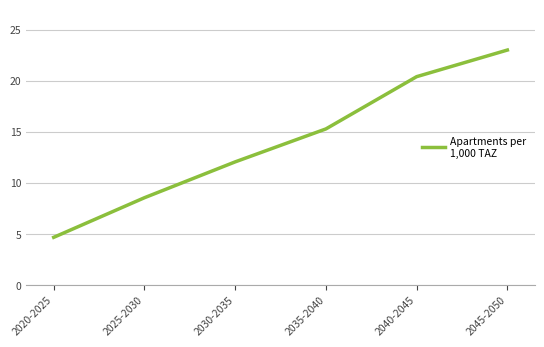

Approximately how many times larger is the value at 2045-2050 compared to 2020-2025?

4.9